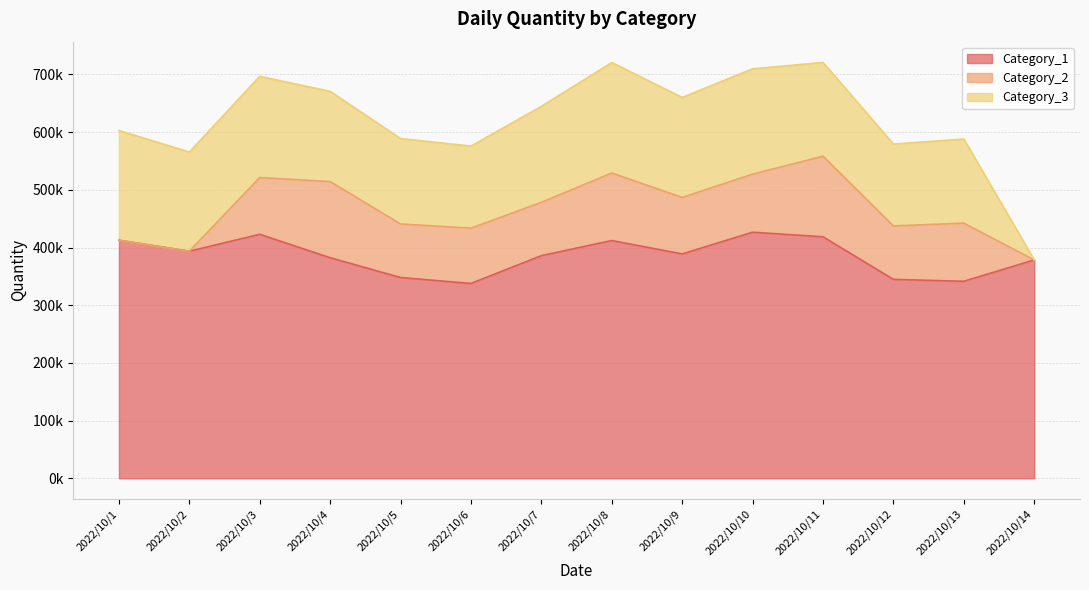

What is the approximate value of Category_1 at 2022/10/3?

422902.7